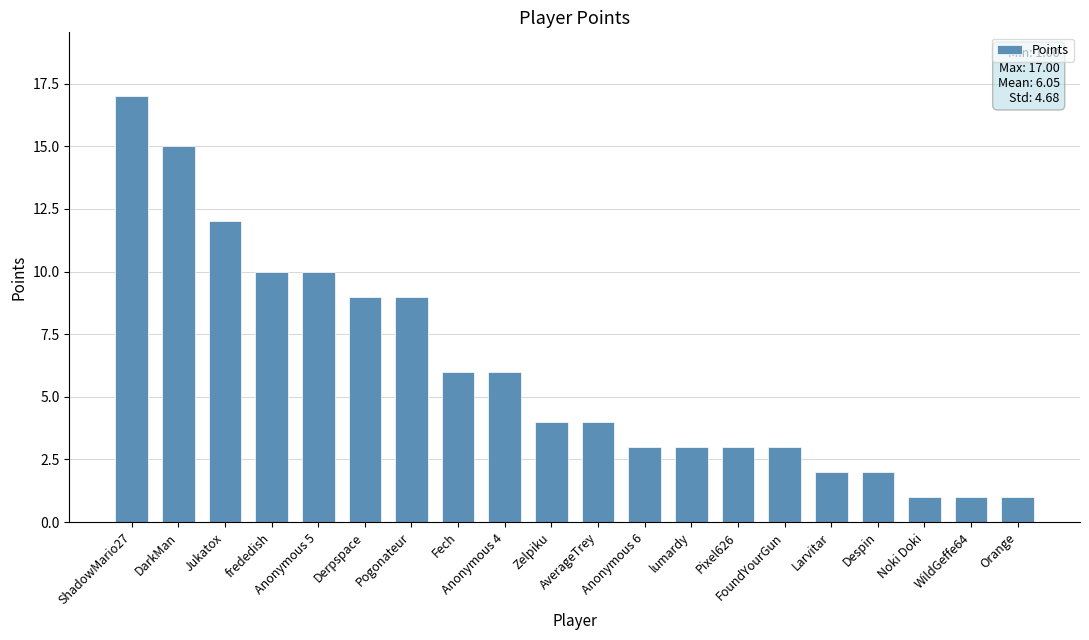

Reading left to right, transcribe all the data shown in this chart.

ShadowMario27=17	DarkMan=15	Jukatox=12	frededish=10	Anonymous 5=10	Derpspace=9	Pogonateur=9	Fech=6	Anonymous 4=6	Zelpiku=4	AverageTrey=4	Anonymous 6=3	lumardy=3	Pixel626=3	FoundYourGun=3	Larvitar=2	Despin=2	Noki Doki=1	WildGeffe64=1	Orange=1